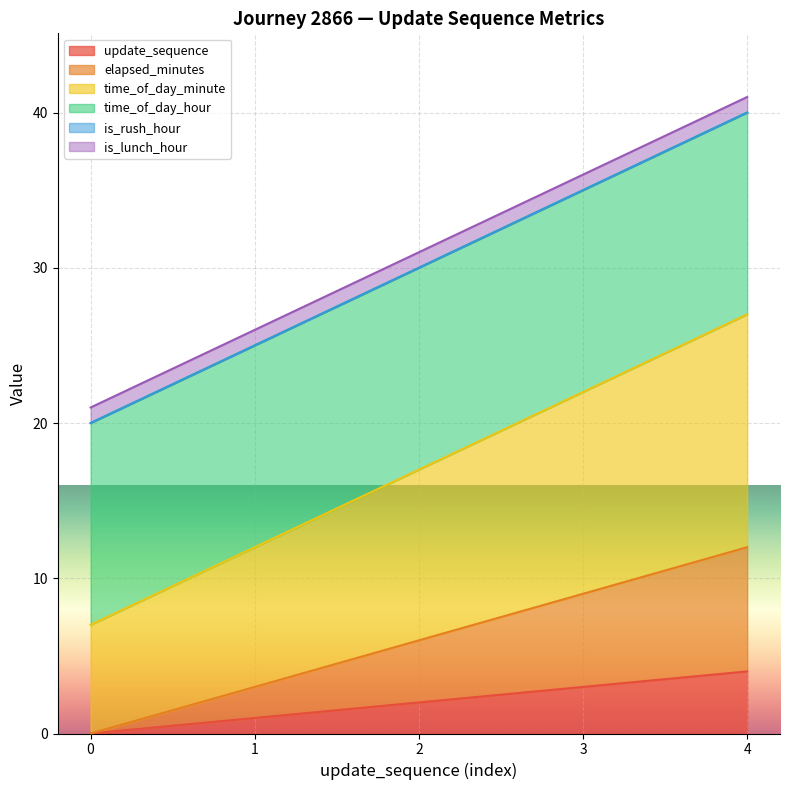

What is the maximum value for update_sequence?

4